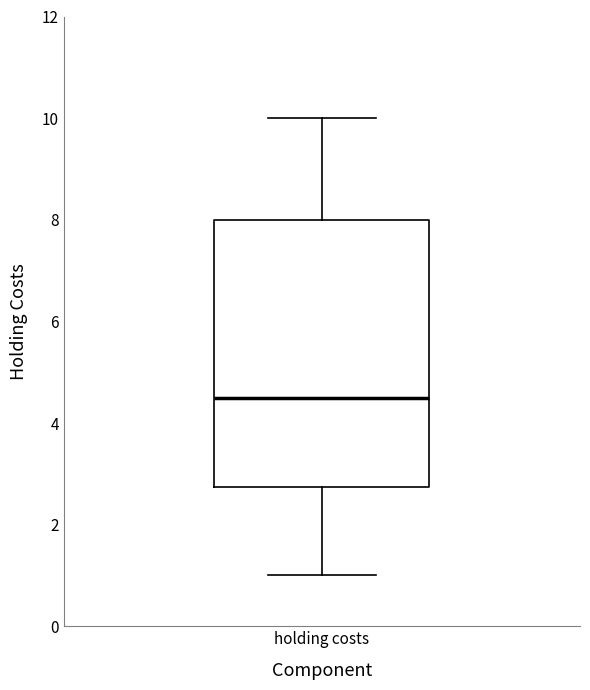

Transcribe this box plot: give where the median line is, the range the box spans, and where the two whiskers end, as read against the y-axis. The values are not printed on the chart, so give them approximately, as read against the axis.

median 4.6, box 2.8 to 8.0, whiskers 1.0 to 10.0